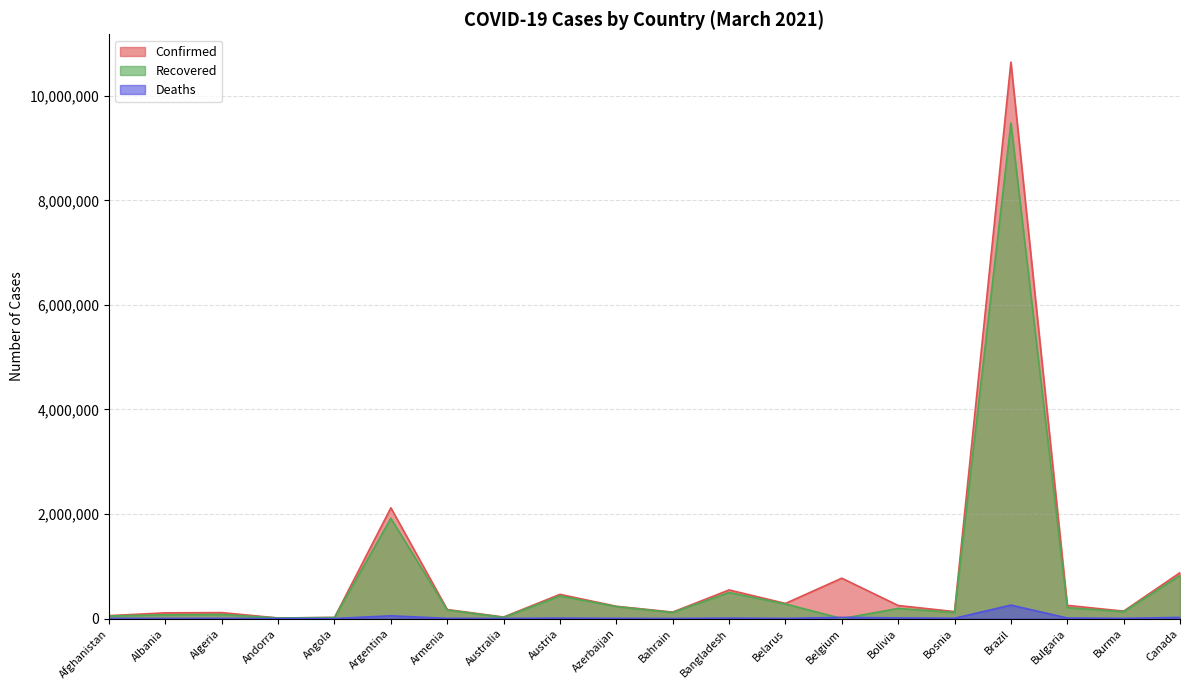

Reading left to right, what are all the values shown in this chart?

Confirmed: Afghanistan=55759	Albania=108823	Algeria=113430	Andorra=10908	Angola=20882	Argentina=2118676	Armenia=172456	Australia=28992	Austria=462769	Azerbaijan=235014	Bahrain=123531	Bangladesh=547316	Belarus=289136	Belgium=772294	Bolivia=249767	Bosnia=133088	Brazil=10646926	Bulgaria=252029	Burma=141965	Canada=878051
Recovered: Afghanistan=49347	Albania=71173	Algeria=78377	Andorra=10501	Angola=19410	Argentina=1916936	Armenia=163738	Australia=22917	Austria=433873	Azerbaijan=228982	Bahrain=116487	Bangladesh=498391	Belarus=279450	Belgium=0	Bolivia=193652	Bosnia=116821	Brazil=9481528	Bulgaria=208411	Burma=131534	Canada=825380
Deaths: Afghanistan=2446	Albania=1835	Algeria=2991	Andorra=110	Angola=510	Argentina=52192	Armenia=3200	Australia=909	Austria=8605	Azerbaijan=3225	Bahrain=453	Bangladesh=8423	Belarus=1993	Belgium=22106	Bolivia=11666	Bosnia=5145	Brazil=257361	Bulgaria=10391	Burma=3199	Canada=22043